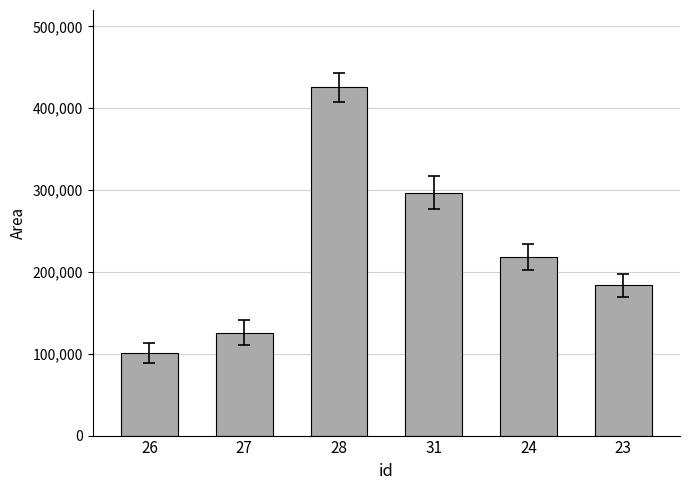

How many data points are less than 218125?

3